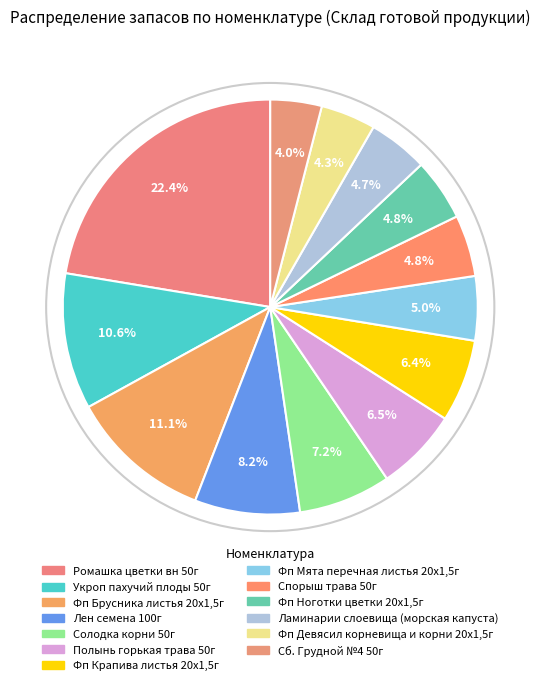

To the nearest percent, what is the difference between the largest and smallest slice percentages?

18%